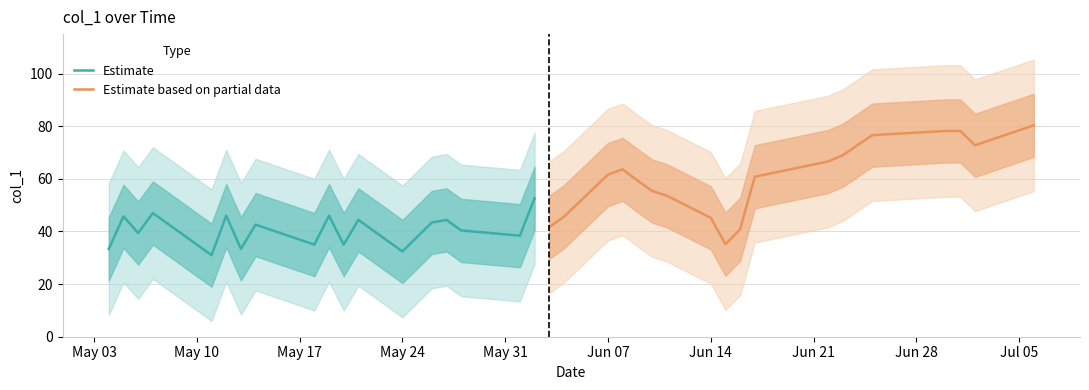

What is the greatest value displayed?

80.3